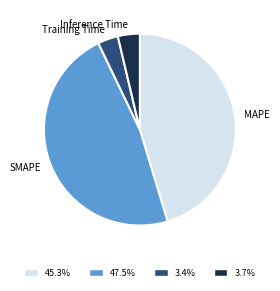

Is the sum of SMAPE and MAPE greater than half?

Yes